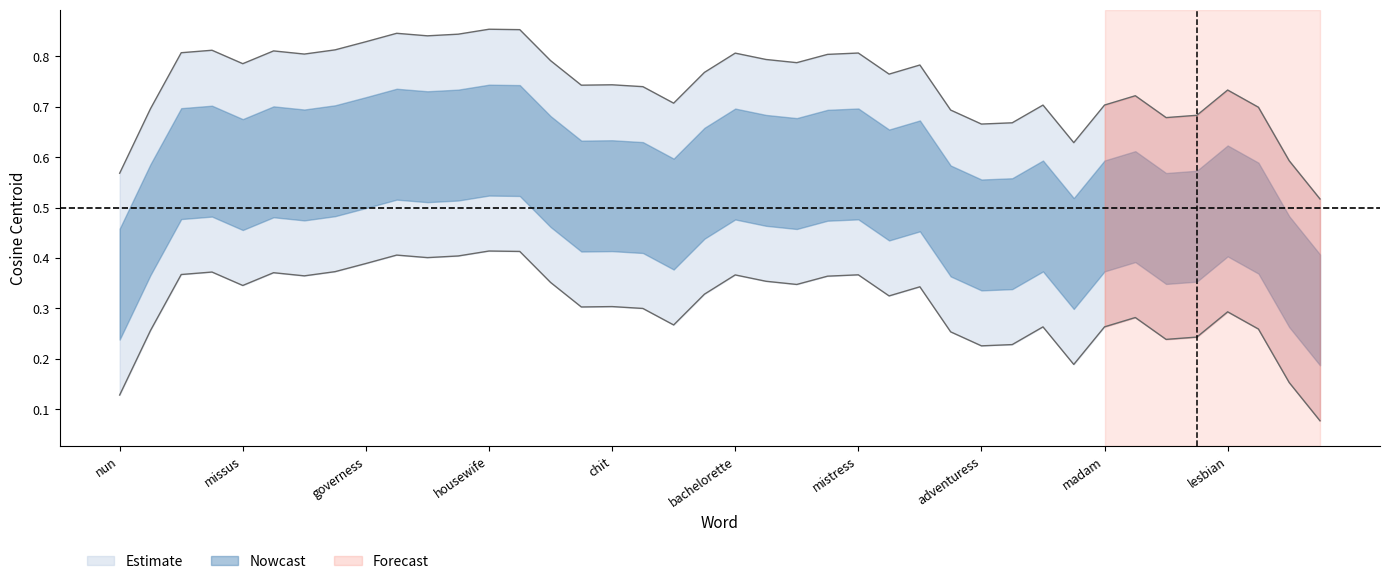

Between grandmother and siren, which is larger?

grandmother